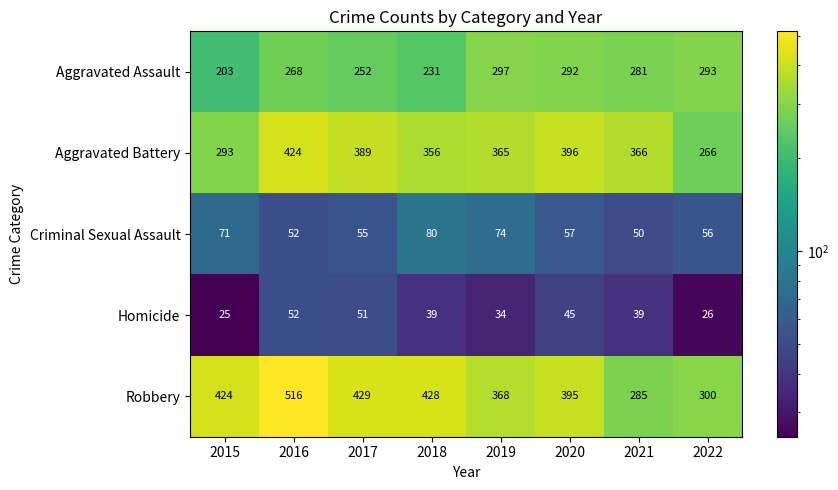

What is the maximum value shown in the chart?

516